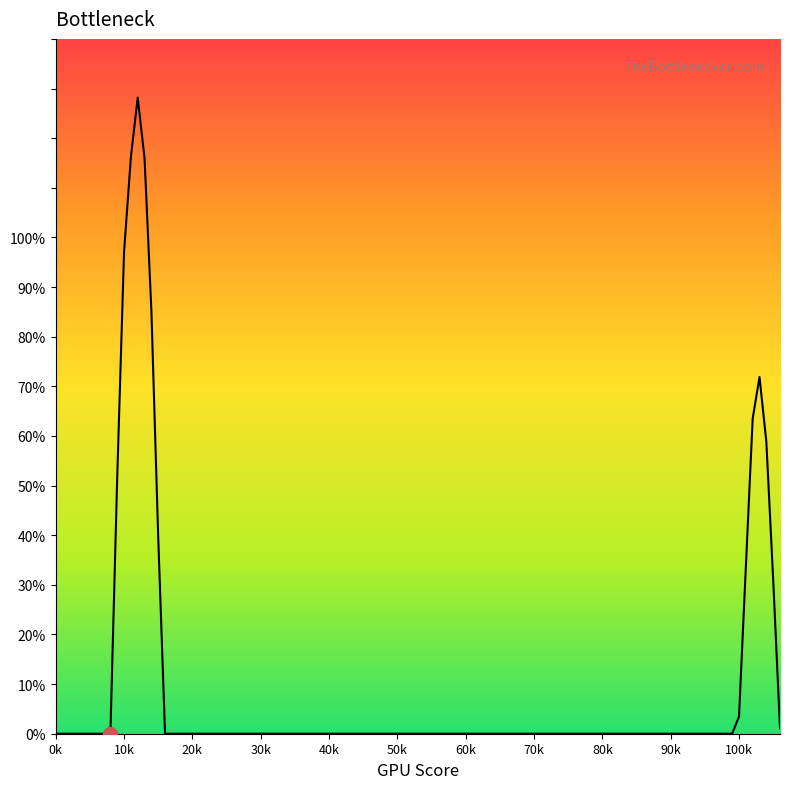

How many lines are shown in the chart?

1